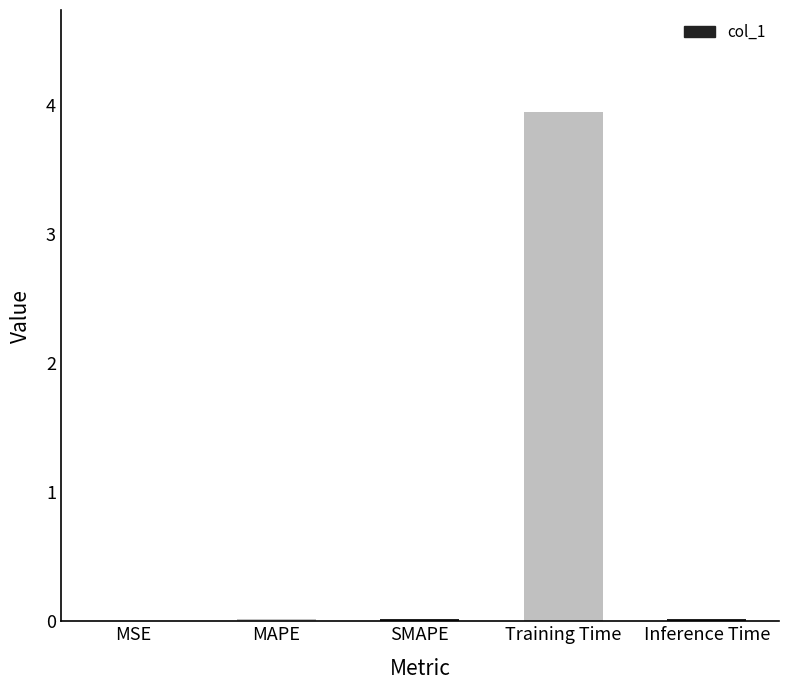

What is the sum of all values?

4.0